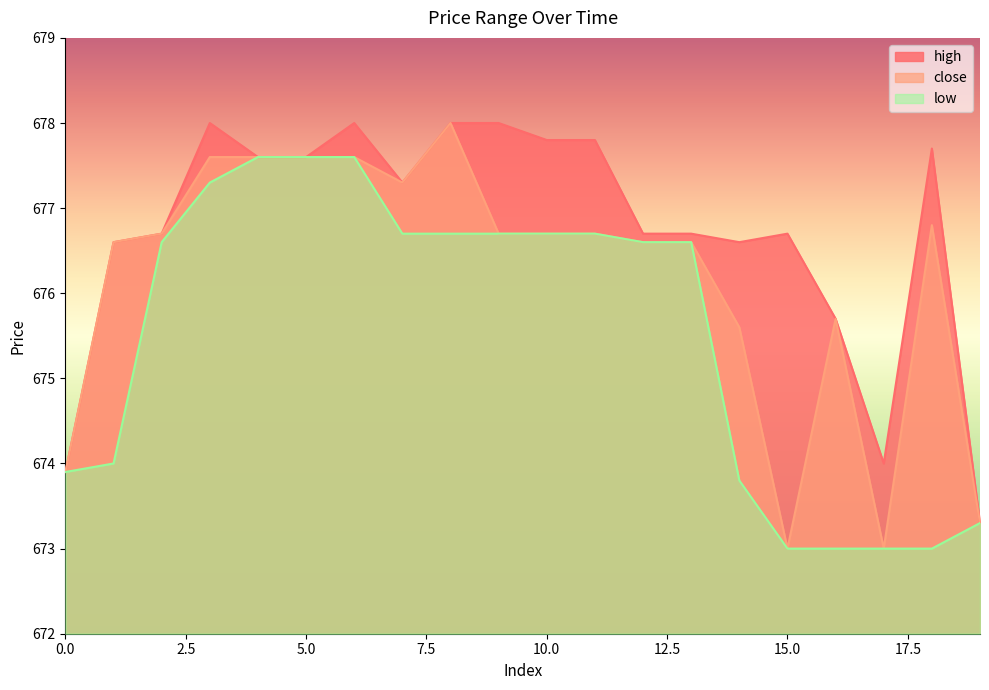

Between 1 and 18, which is larger?

18